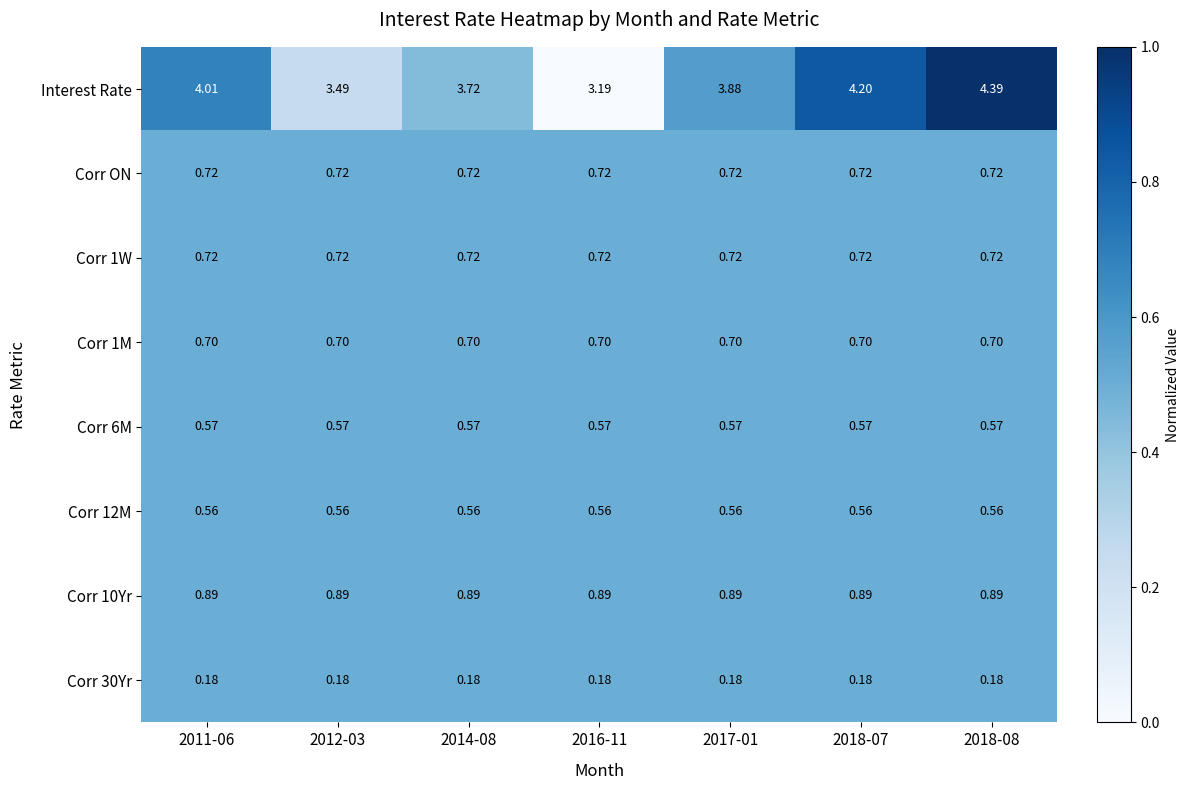

Which series has the largest range (max minus min)?

Interest Rate